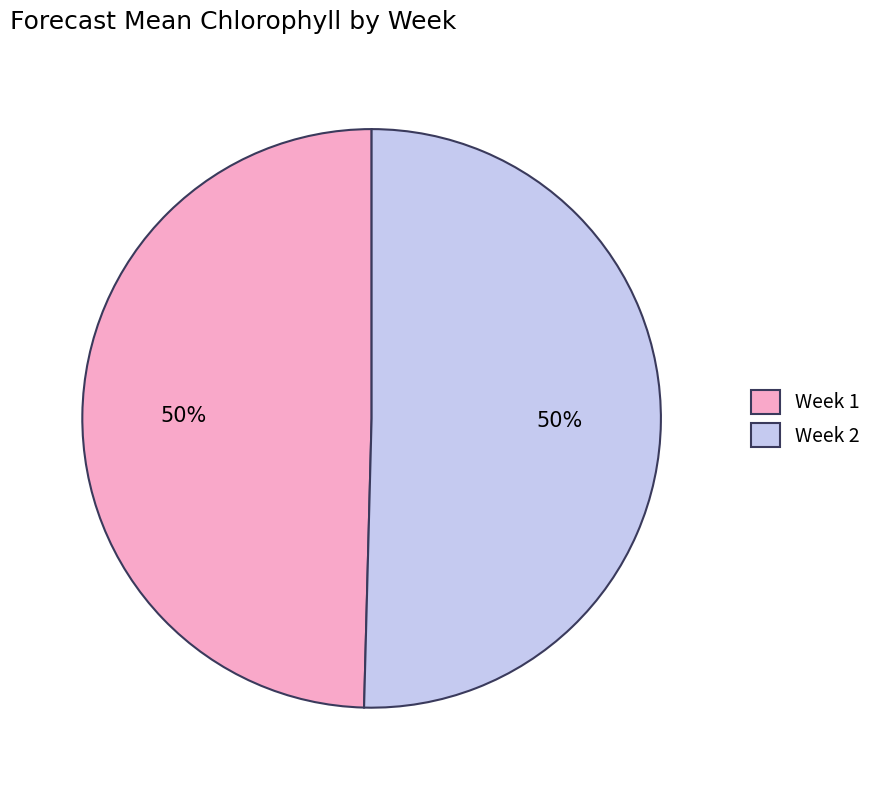

To the nearest percent, what is the average slice percentage?

50%